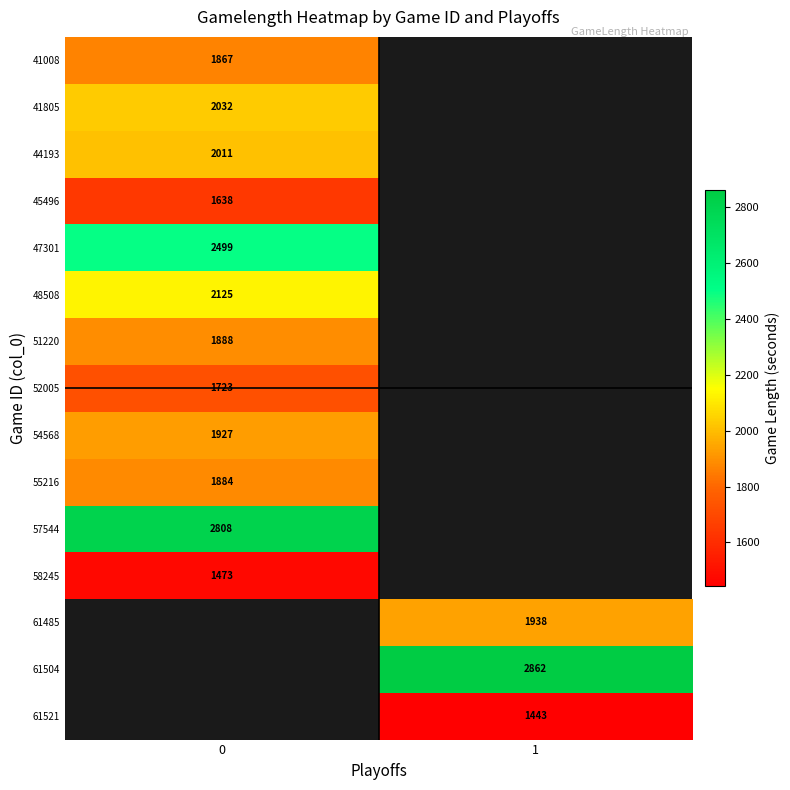

What is the difference between the highest and lowest values at 0?

1335.0